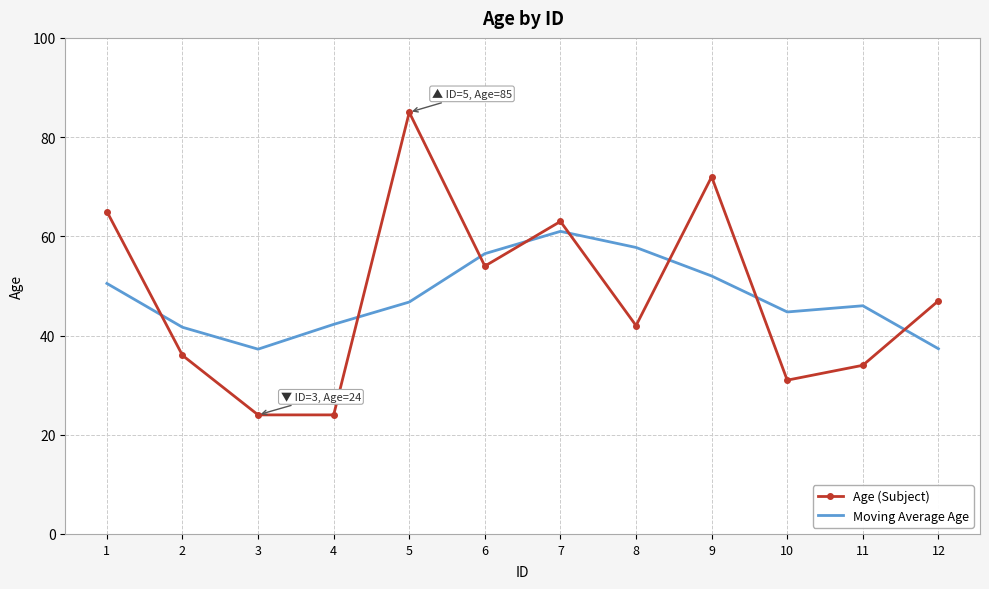

What is the difference between the maximum and minimum values in the Age (Subject) series?

61.0